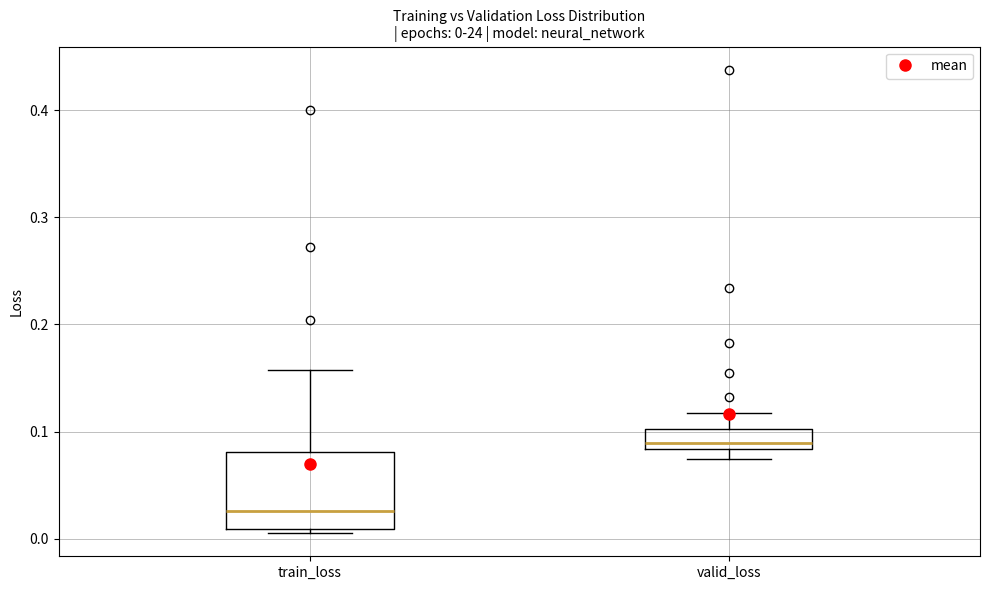

Which box is the tallest, from its lower edge to its upper edge?

train_loss